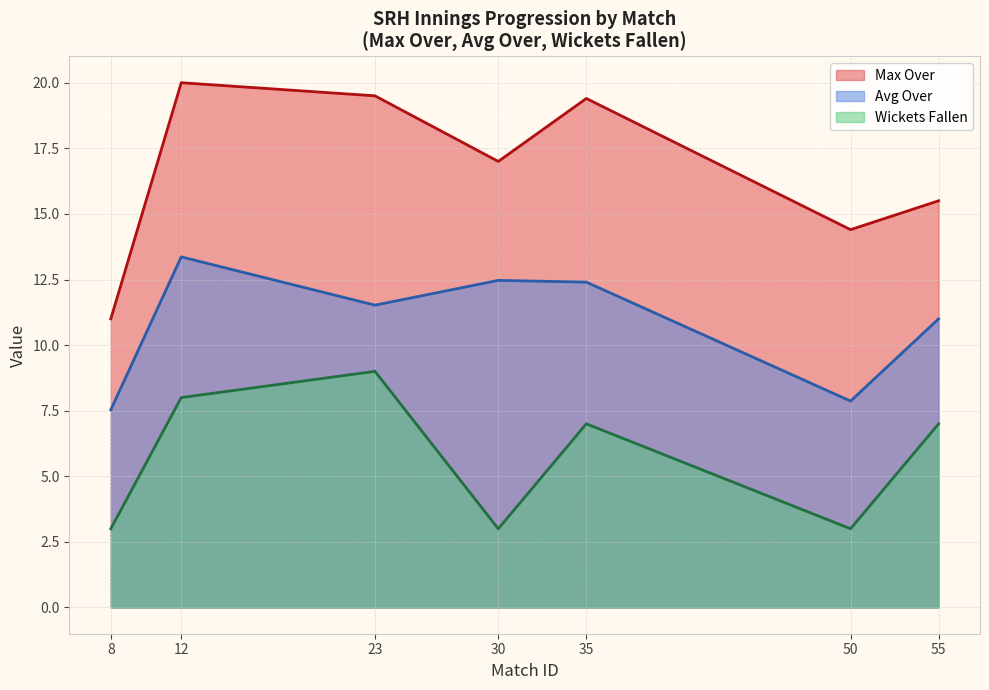

True or false: Wickets Fallen has a value of 3.0 at 30.

True